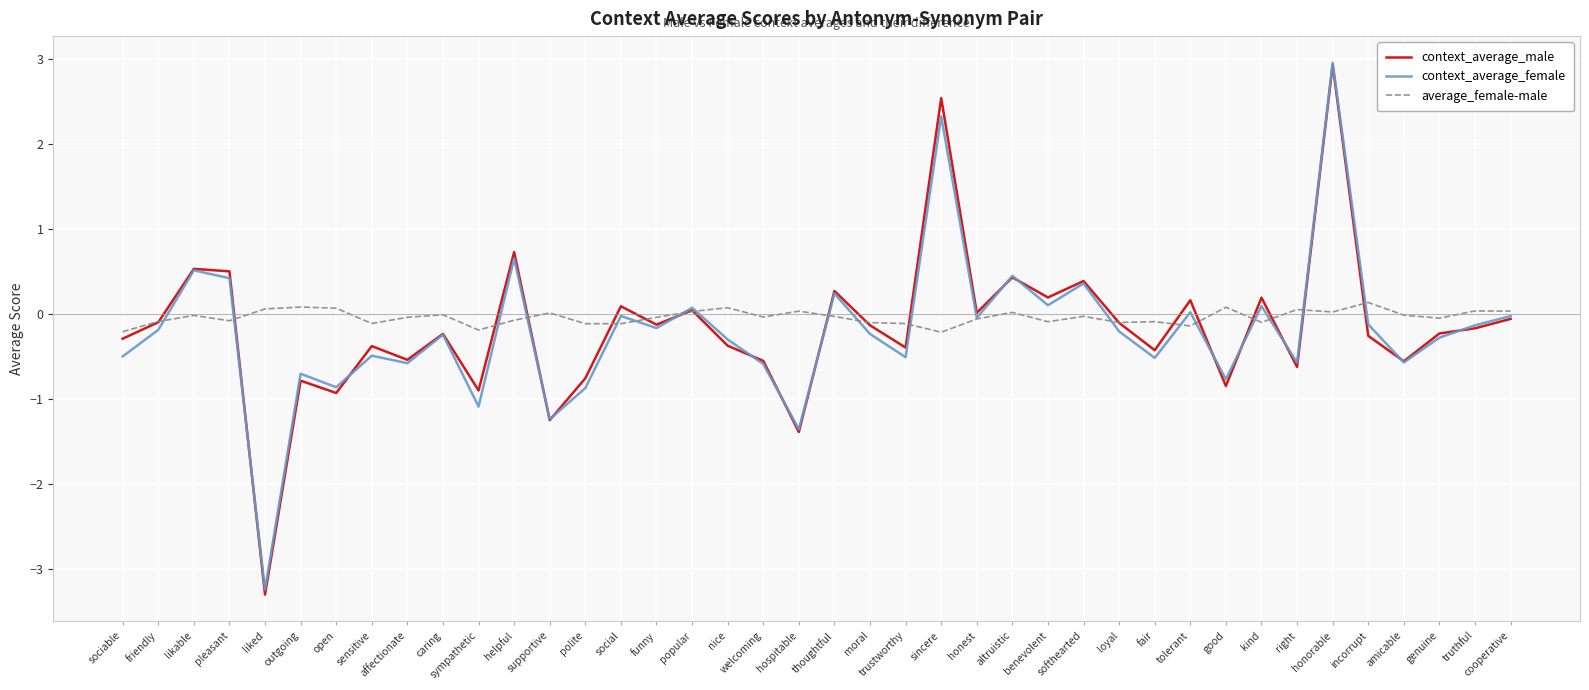

What are all the series names shown in the legend?

context_average_male, context_average_female, average_female-male